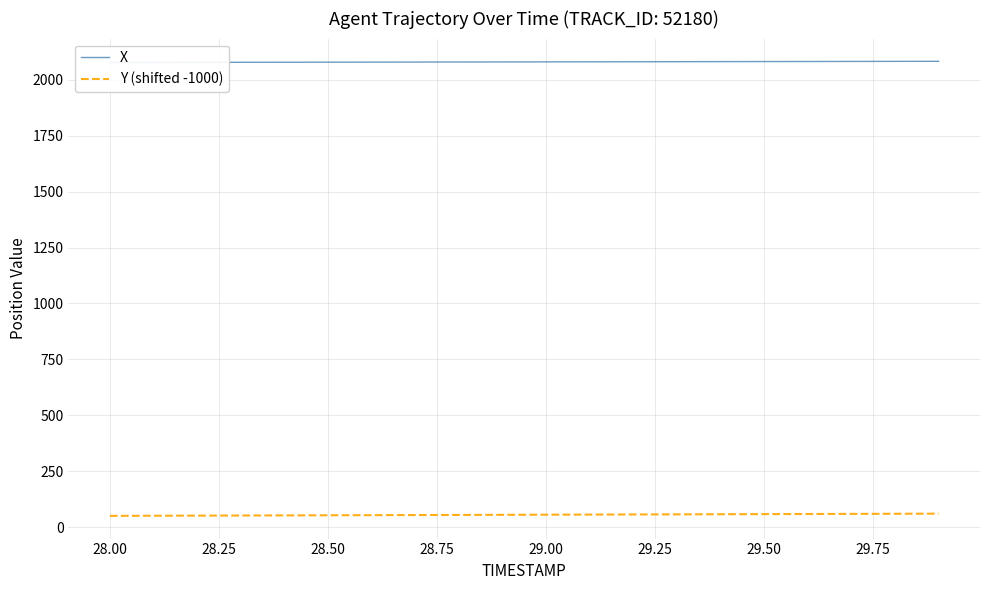

What value does the X series have at 28.75?

2077.9